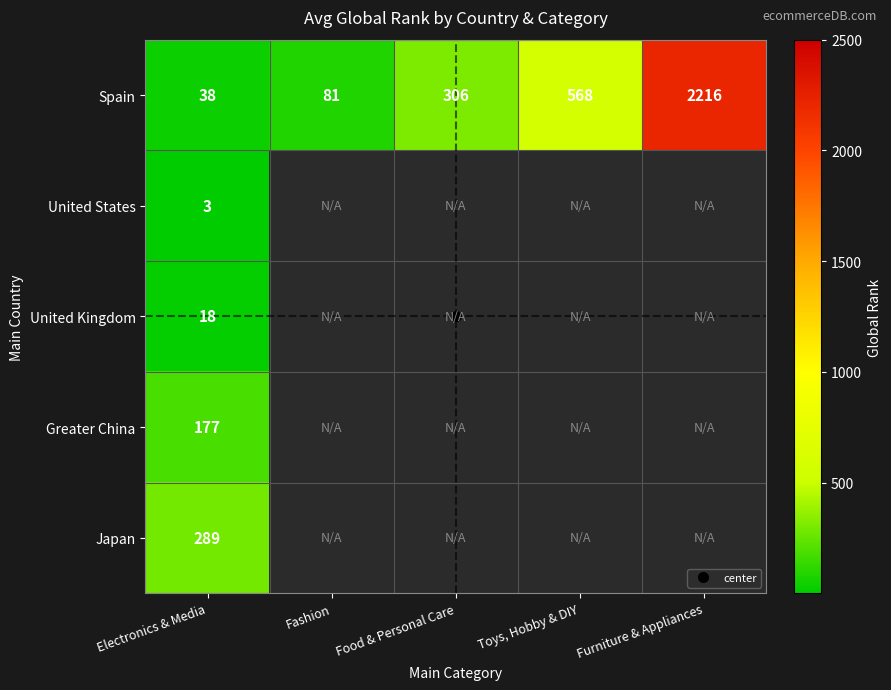

Where is United Kingdom nearest to the value 5008?

Electronics & Media